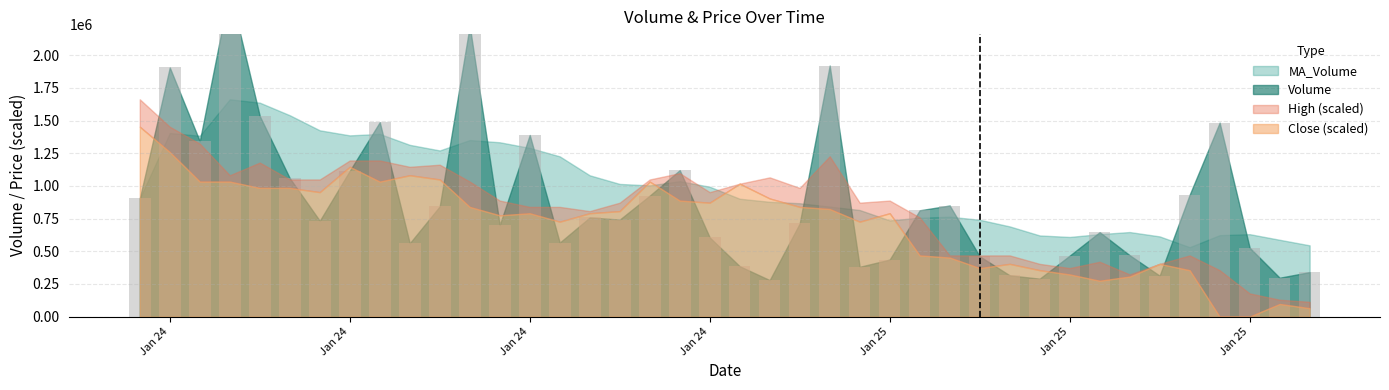

How many High values are between 0 and 1?

40